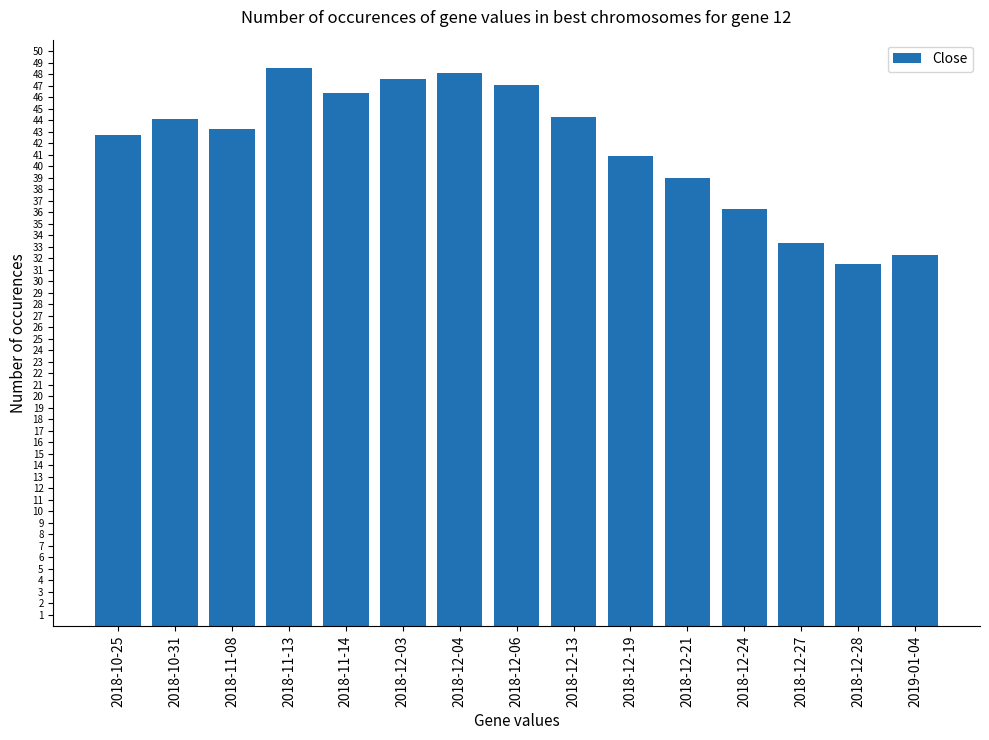

What is the smallest value displayed?

31.5